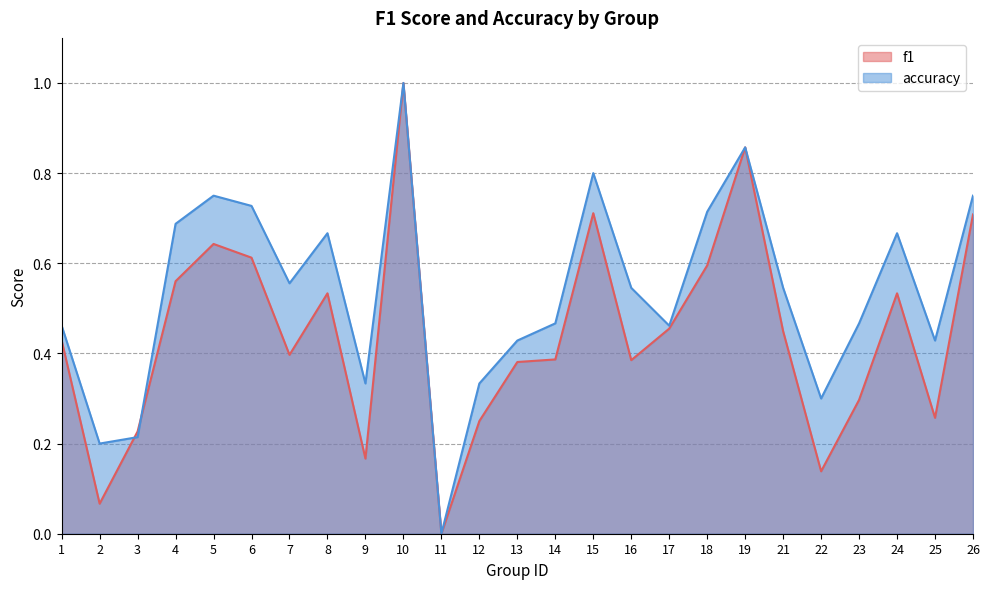

How many values in accuracy are above zero?

24